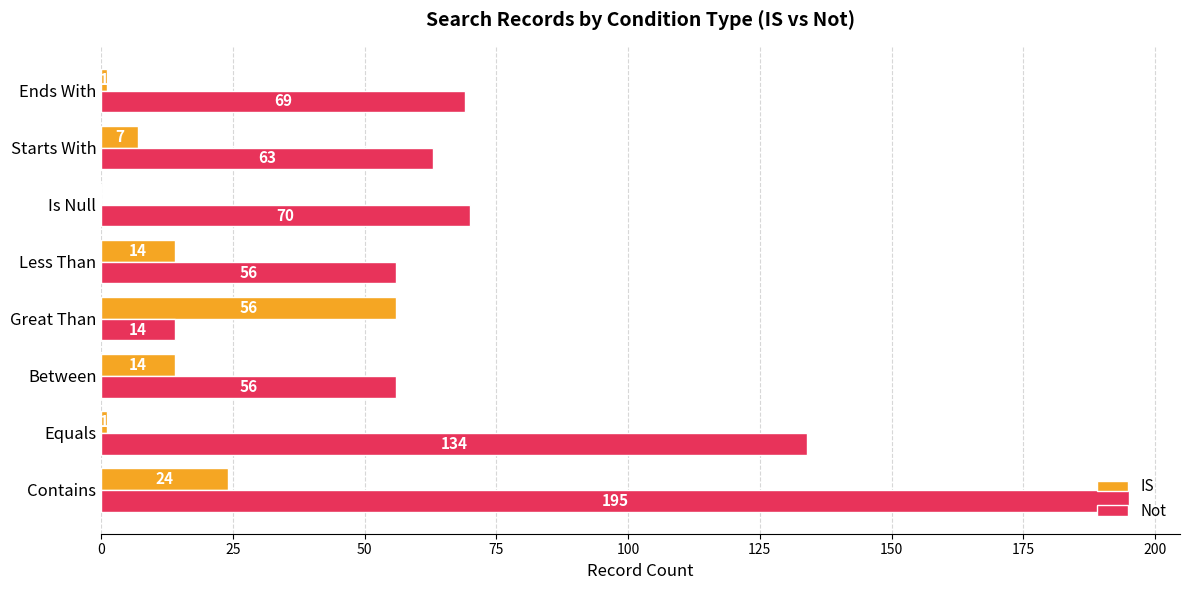

At which label does Not reach its peak?

Contains